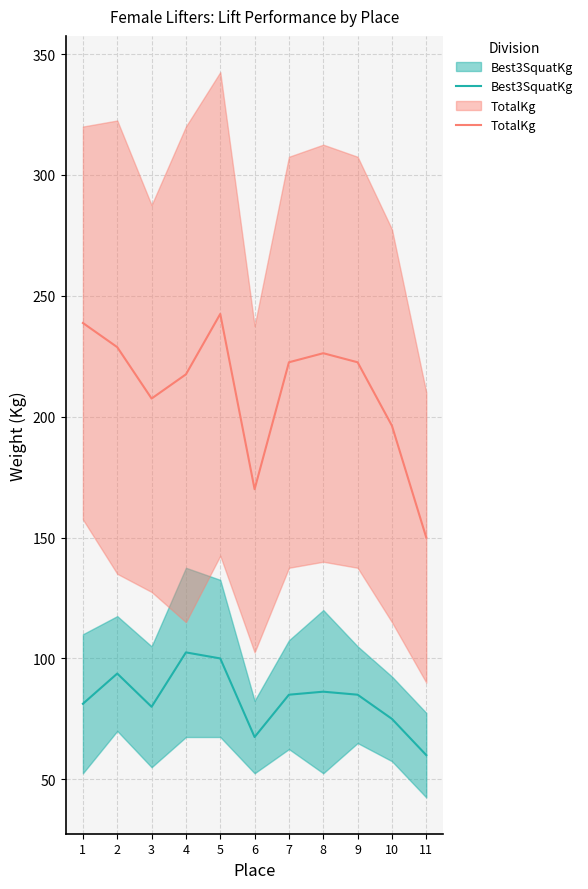

Which category has the highest value across all series?

5